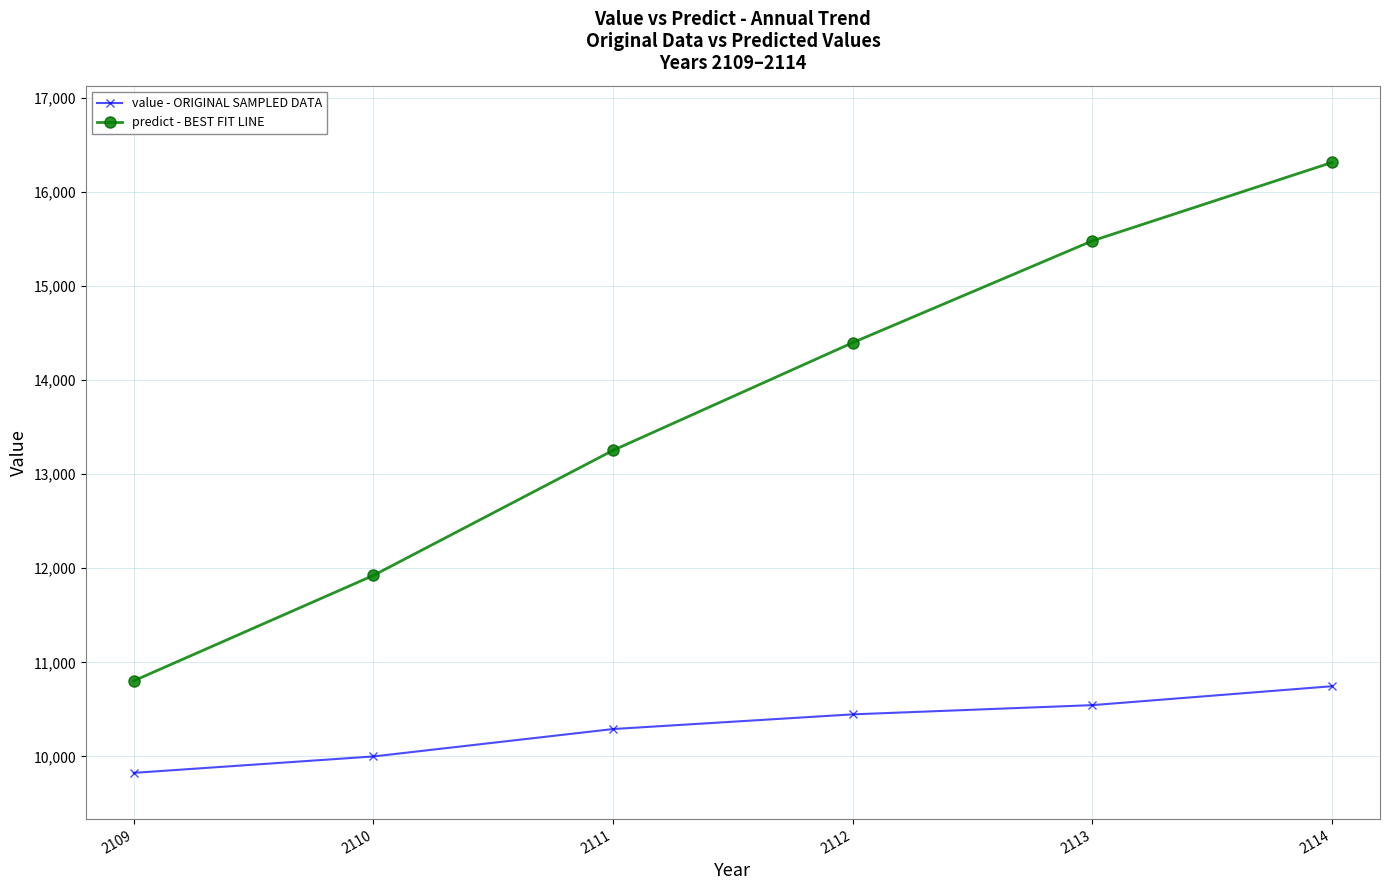

Is it true that value - ORIGINAL SAMPLED DATA equals 3584.3 at 2113?

False